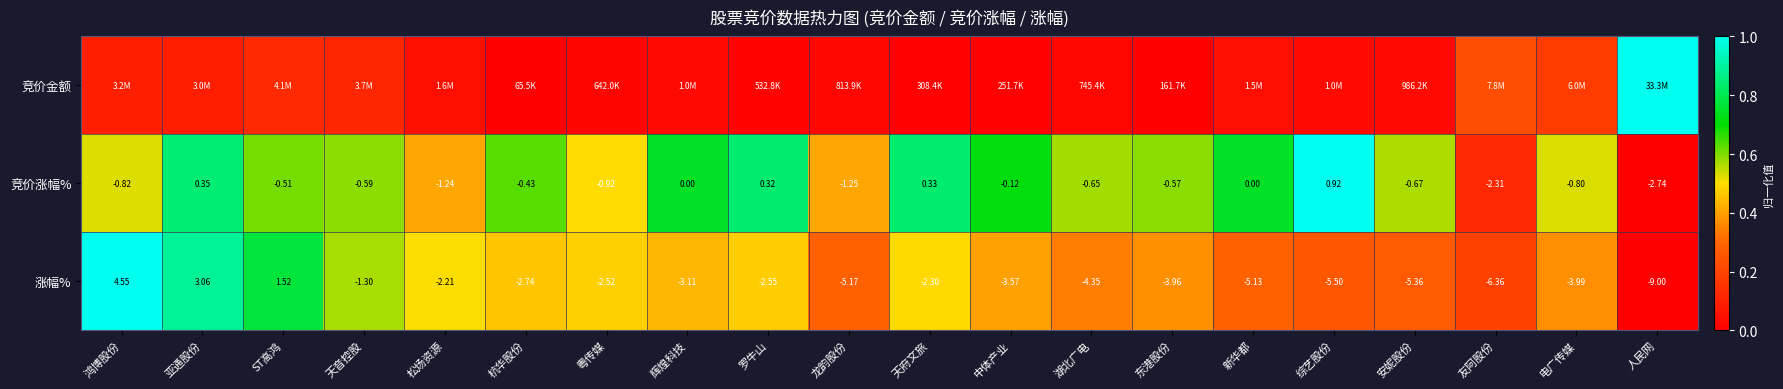

Rank the categories by 涨幅% value from highest to lowest.

鸿博股份, 亚通股份, ST高鸿, 天音控股, 松炀资源, 天府文旅, 粤传媒, 罗牛山, 杭华股份, 辉煌科技, 中体产业, 东港股份, 电广传媒, 湖北广电, 新华都, 龙韵股份, 安妮股份, 综艺股份, 友阿股份, 人民网